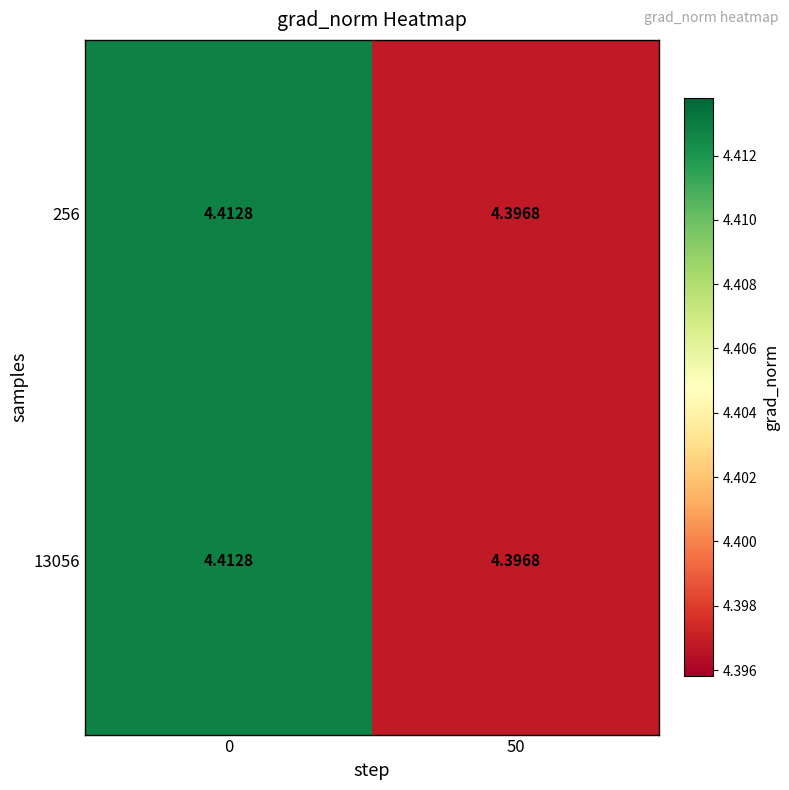

Reading left to right, transcribe all the data shown in this chart.

row_0: 4.4	4.4
row_1: 4.4	4.4